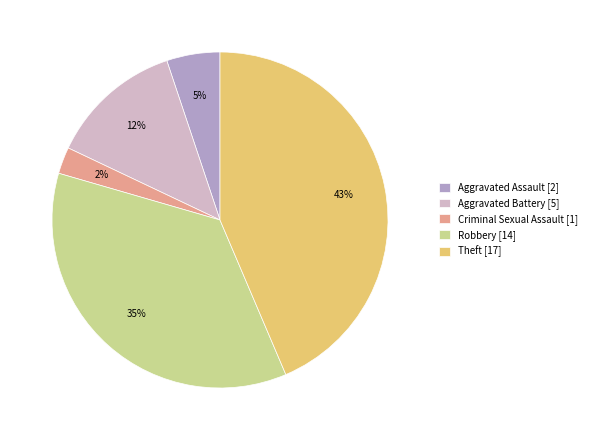

What percentage is the Aggravated Battery slice, to the nearest percent?

13%